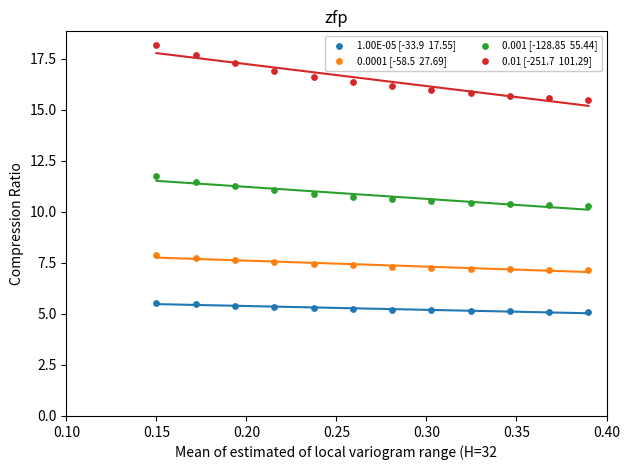

Count the number of points in this scatter plot.

48